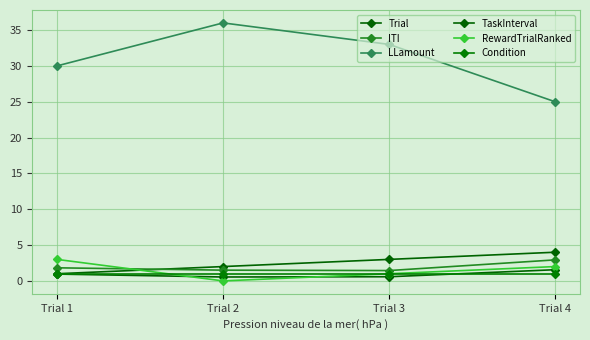

The RewardTrialRanked series shows 1.2 at Trial 4. True or false?

False